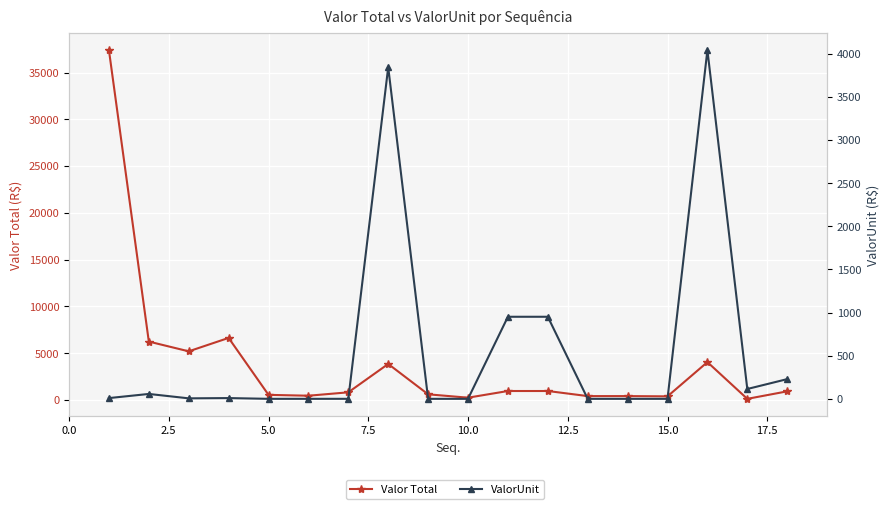

What is the greatest value displayed?

37394.5